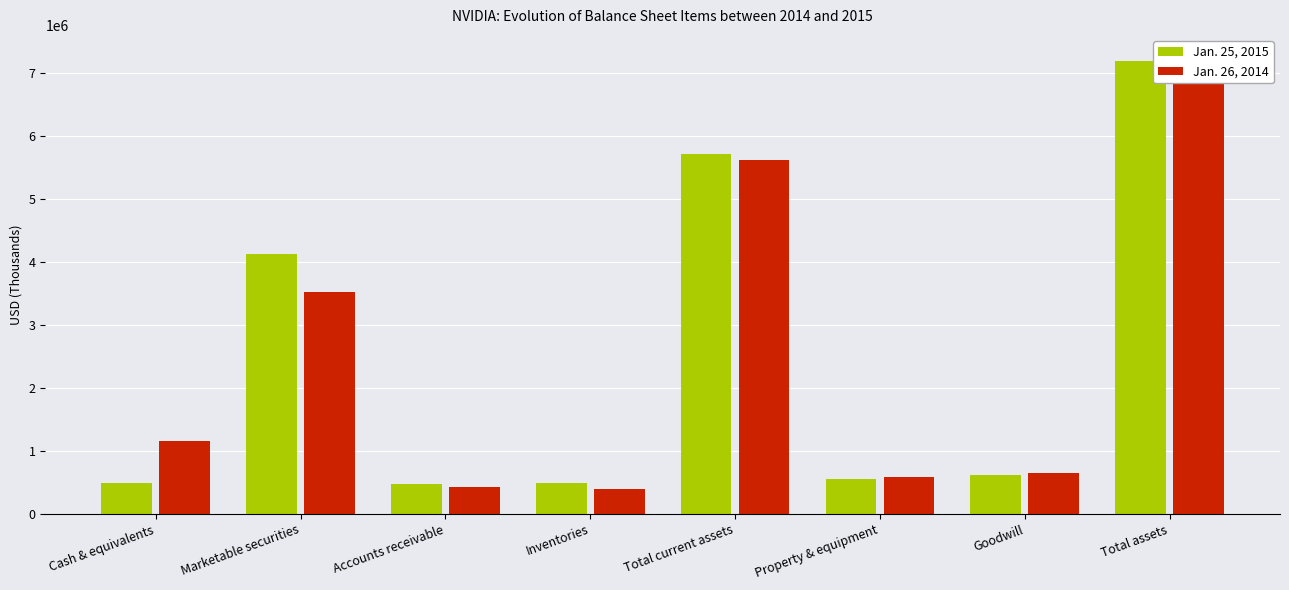

What is the difference between the Jan. 25, 2015 values at Inventories and Total assets?

6718475